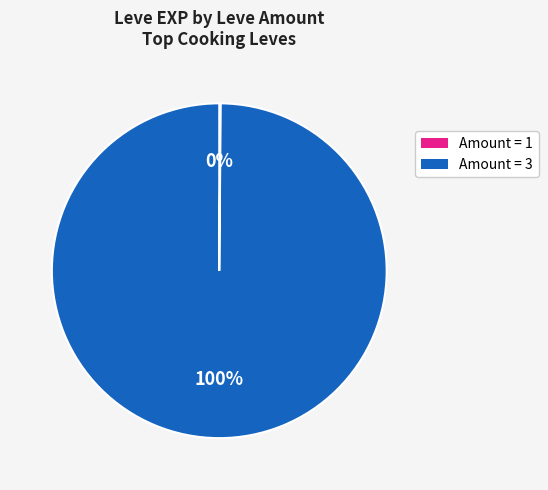

To the nearest percent, what is the difference between the largest and smallest slice percentages?

100%